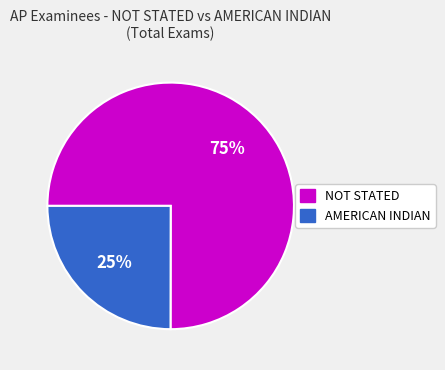

Is there a majority slice in this chart?

Yes